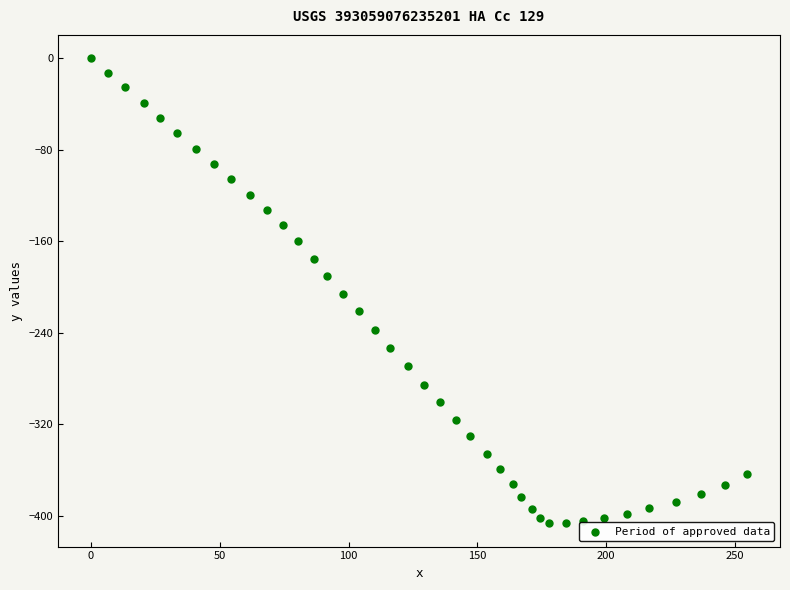

What is the range of X values (max minus min)?

254.7